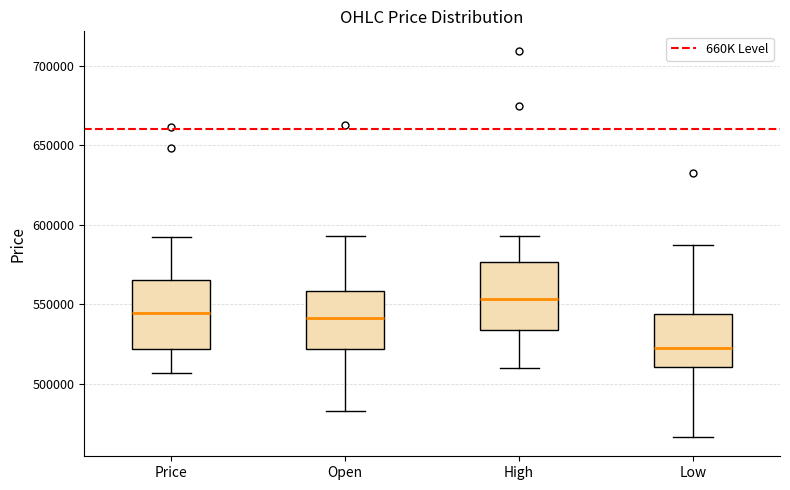

Where does the lower whisker of the box for Price end on the y-axis? The values are not printed on the chart, so give them approximately, as read against the axis.

505000